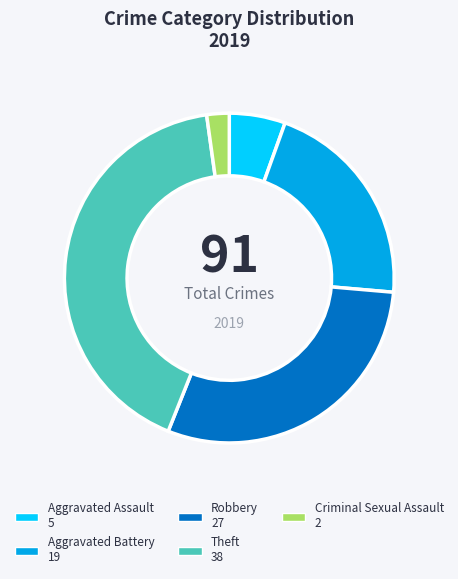

Is there any slice that represents more than half of the pie?

No